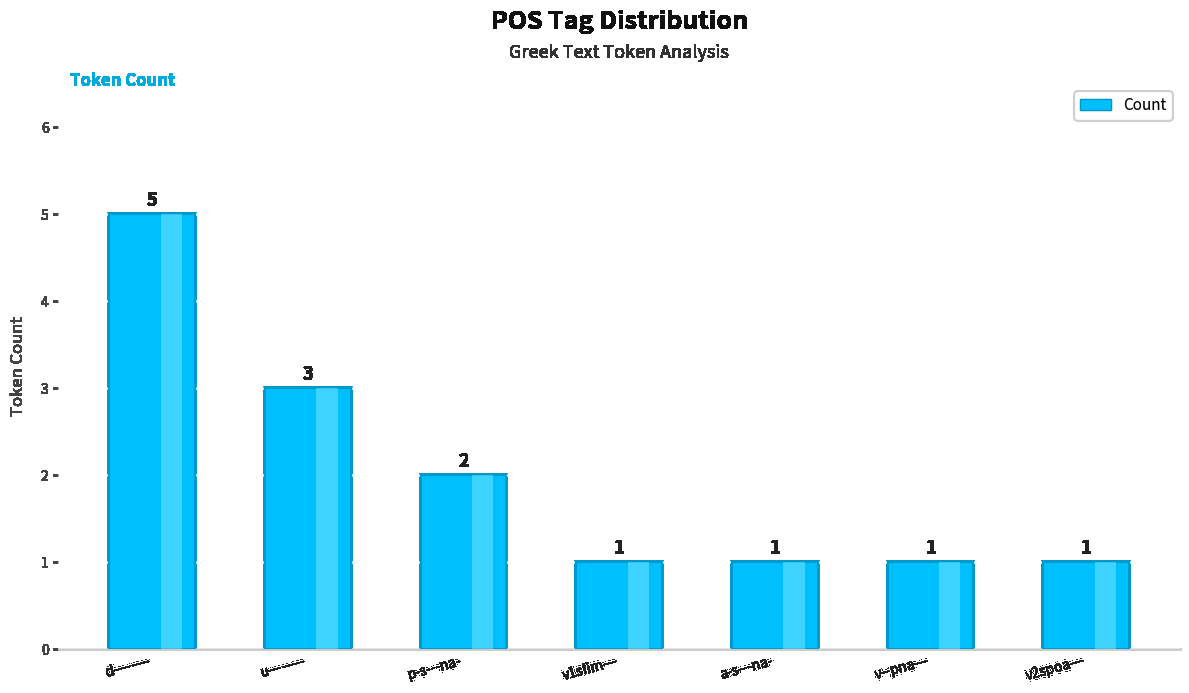

Reading left to right, transcribe all the data shown in this chart.

5	3	2	1	1	1	1